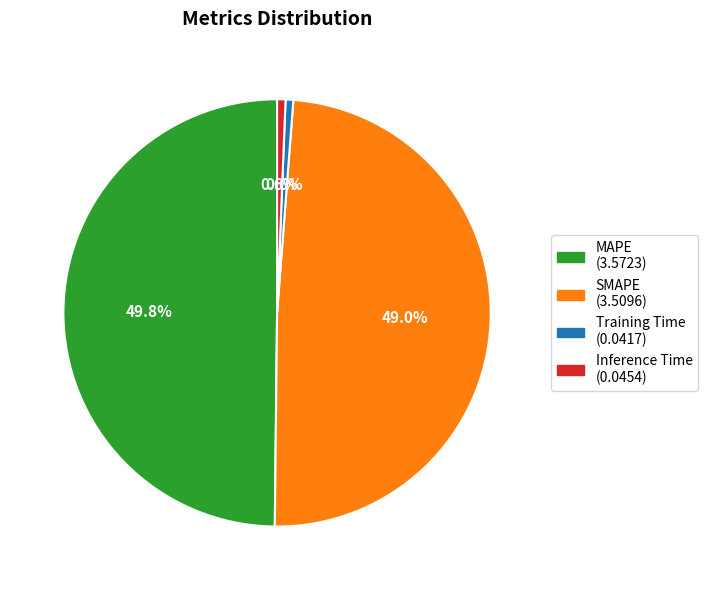

Which category has the biggest portion of the pie?

MAPE